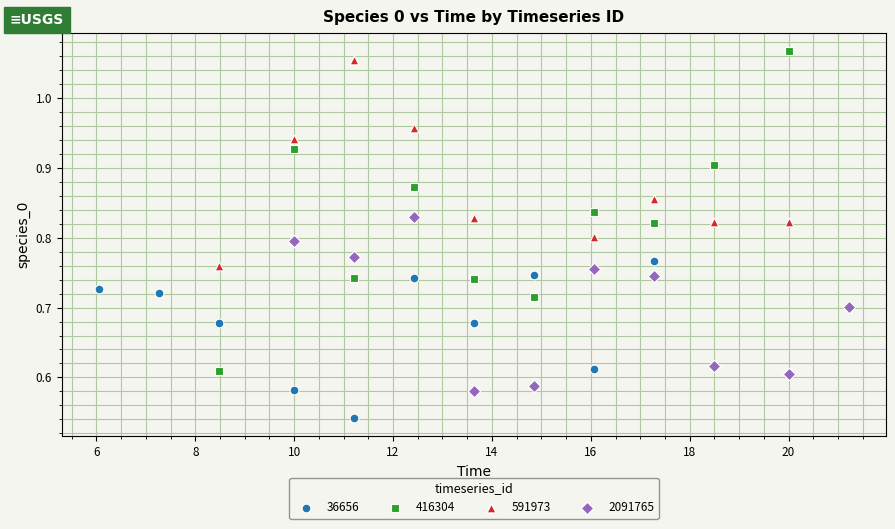

Which series contains the lowest Y value?

36656